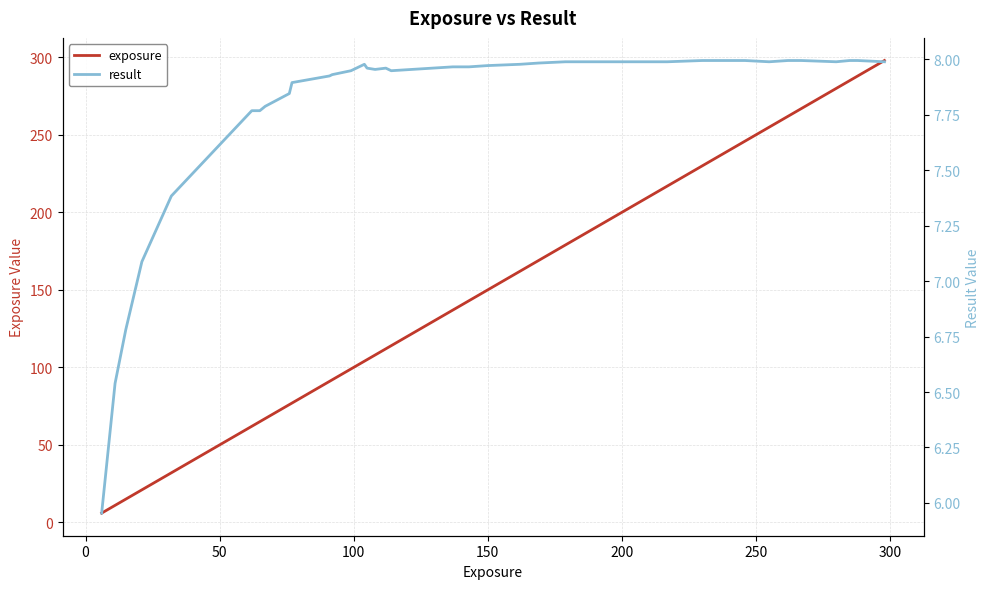

How many data points in result are above 7?

37